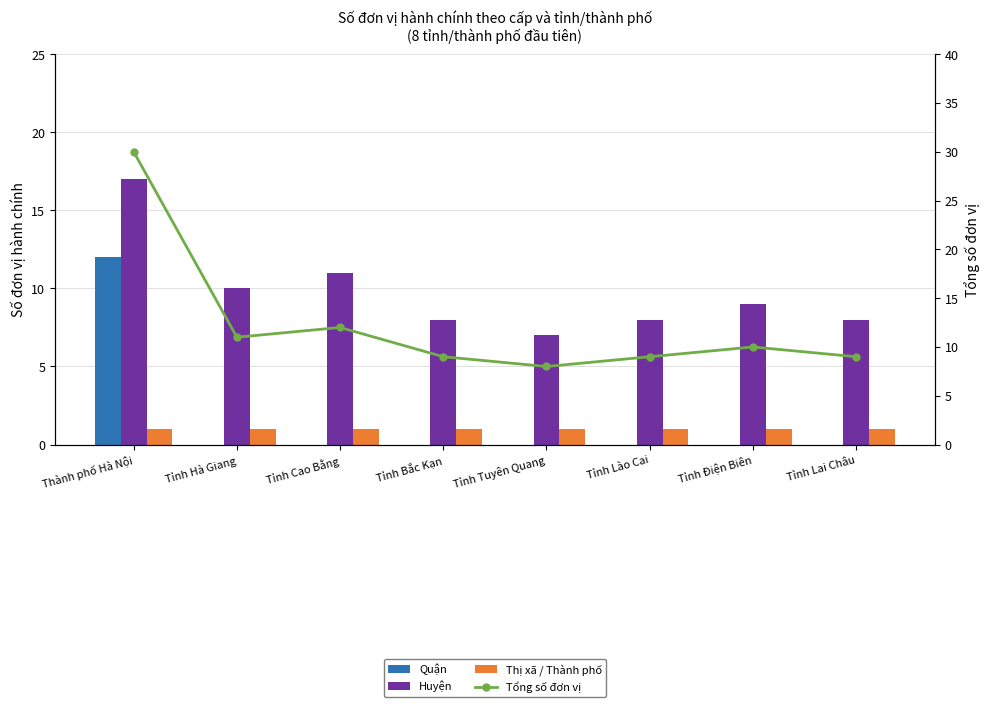

At Tỉnh Bắc Kạn, list the series in order from largest to smallest.

Tổng số đơn vị, Huyện, Thị xã / Thành phố, Quận